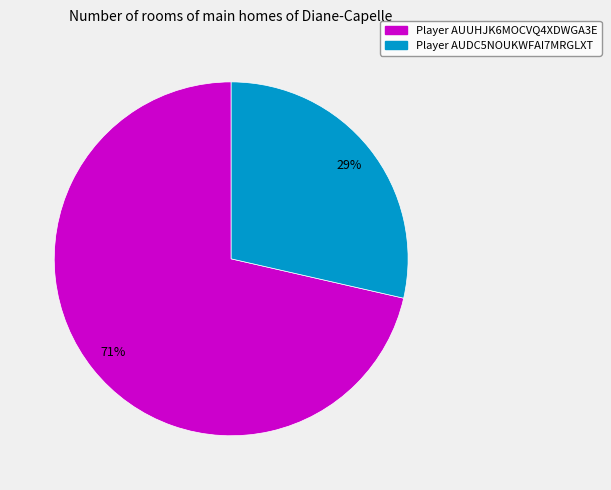

To the nearest percent, what is the average slice percentage?

50%